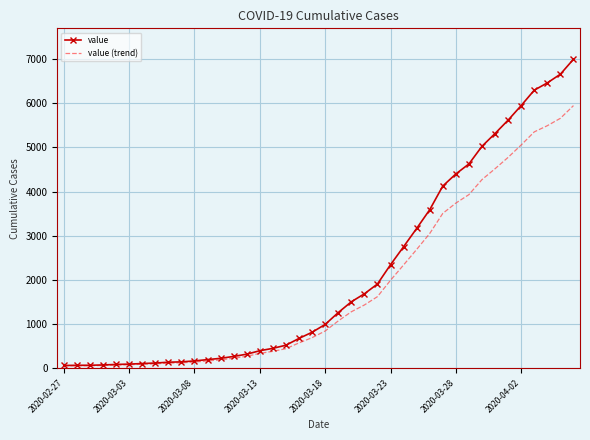

Which series has the widest spread of values?

value